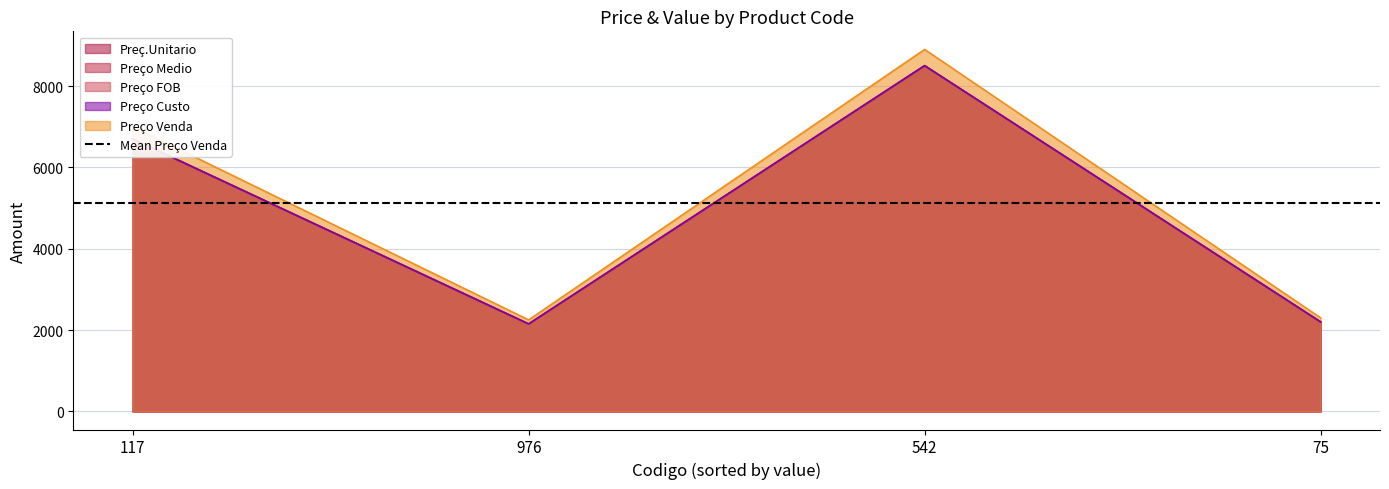

What is the minimum value shown in the chart?

2150